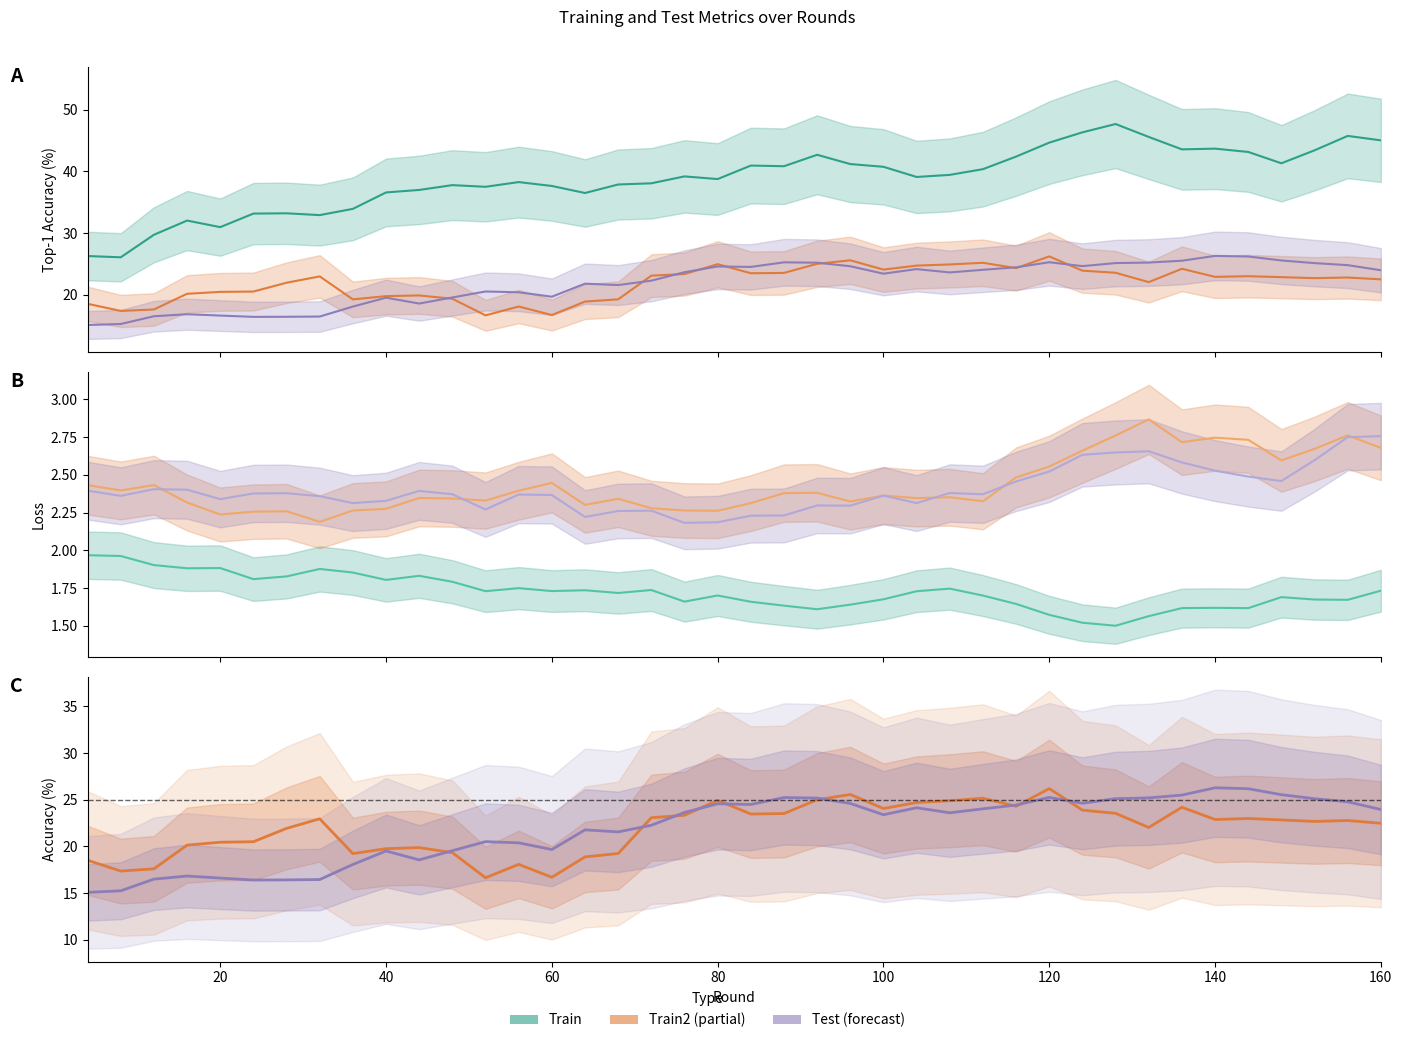

What is the sum of all train2_top1 values?

875.9